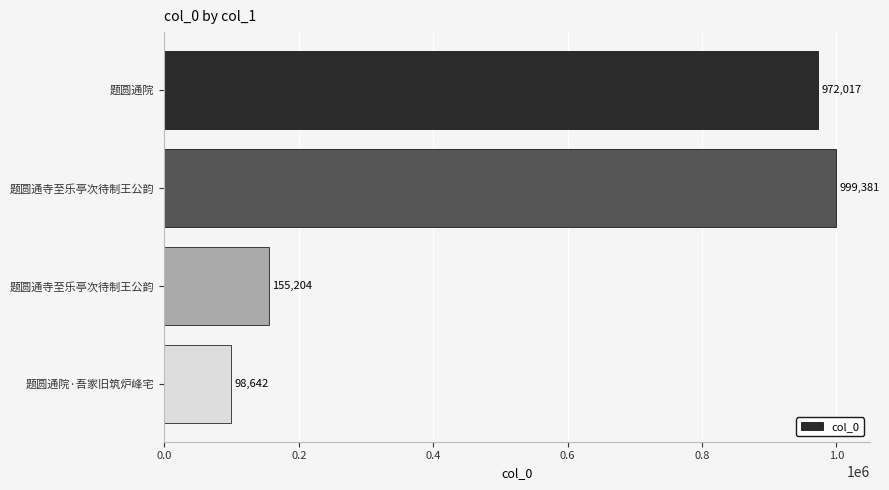

Count the number of data series in this chart.

1